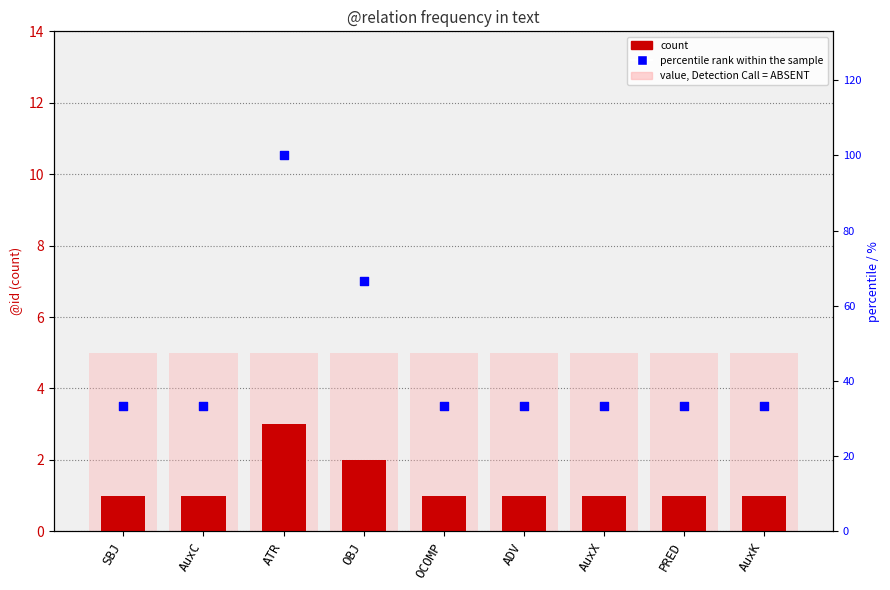

At how many categories does at least one series exceed 75?

1